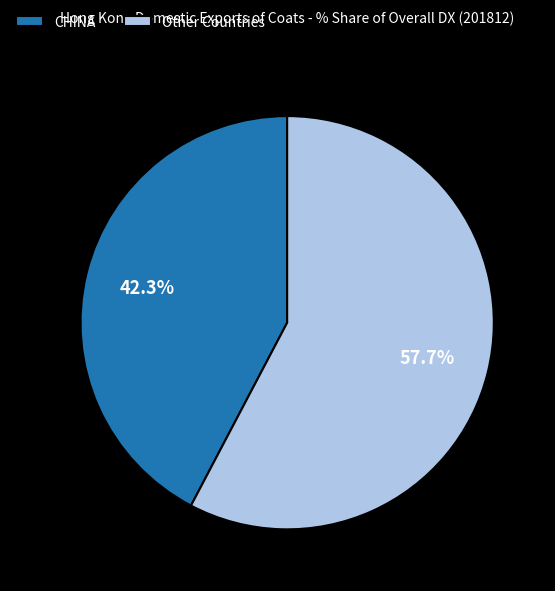

To the nearest percent, what is the average slice percentage?

50%